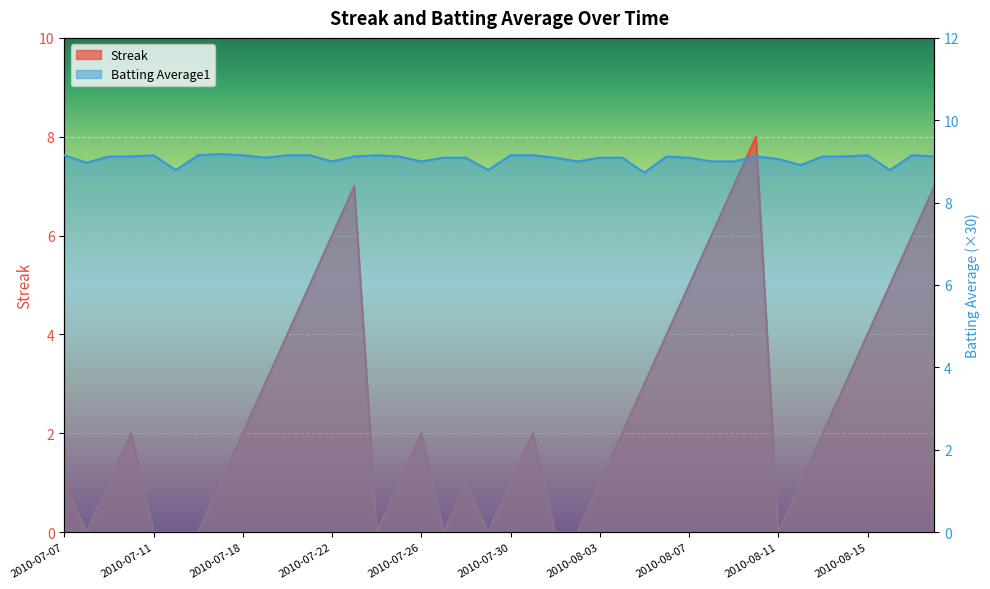

Read the Batting Average1 value at 2010-08-17.

9.2